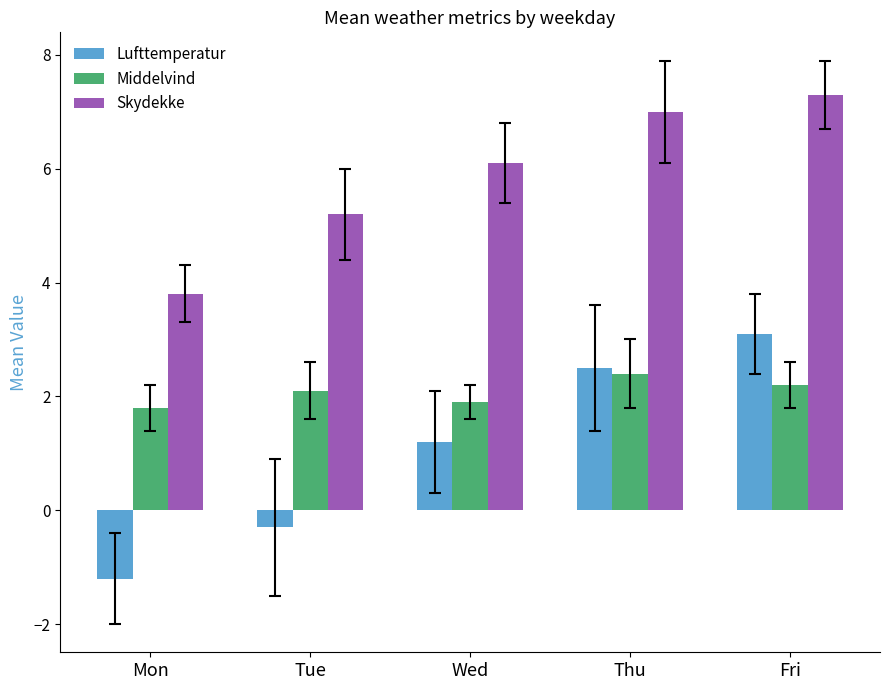

What is the average value of the Skydekke series?

5.9